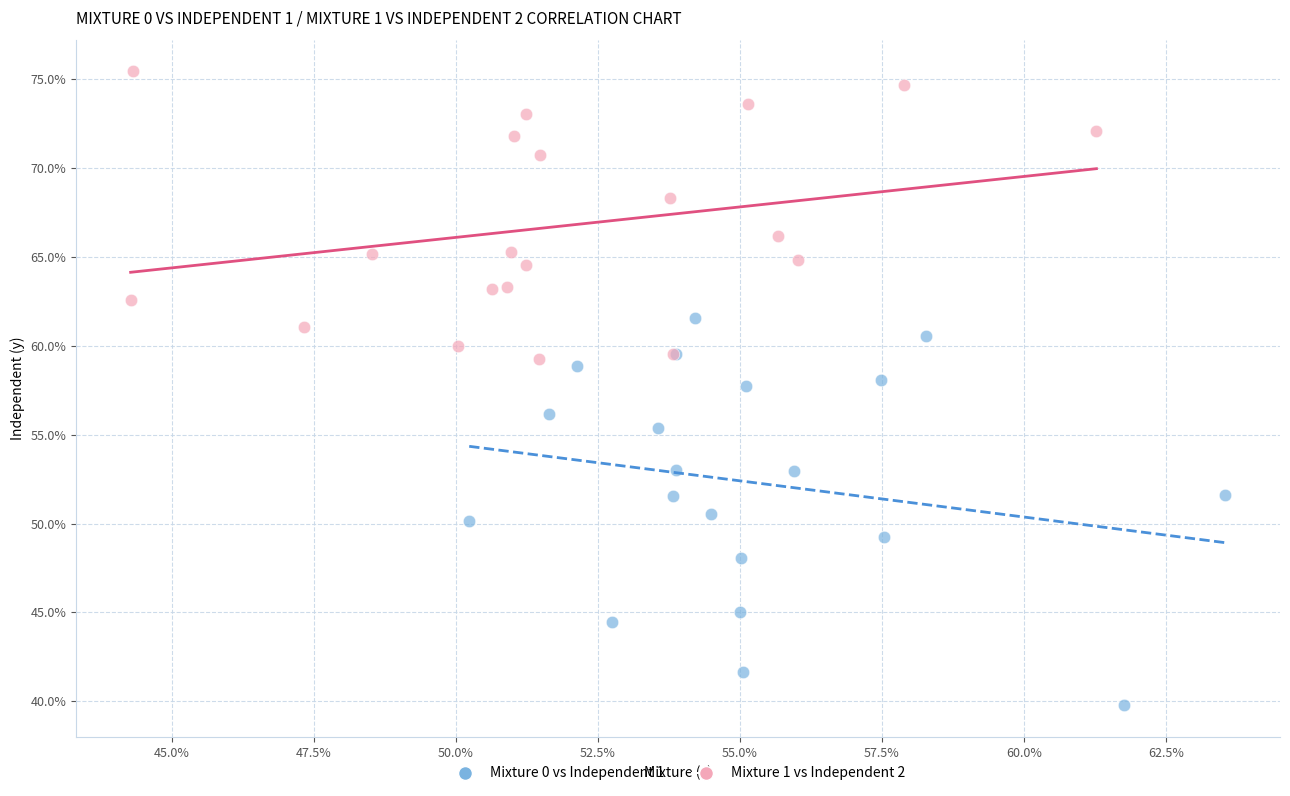

Which series reaches the maximum Y coordinate?

Mixture 1 vs Independent 2